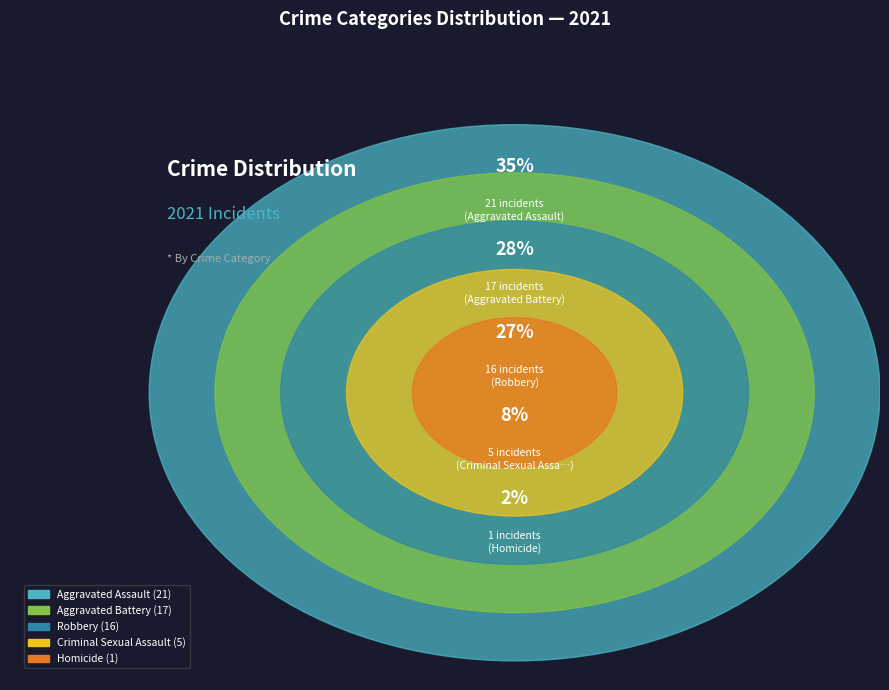

Is the sum of Aggravated Battery and Homicide greater than half?

No